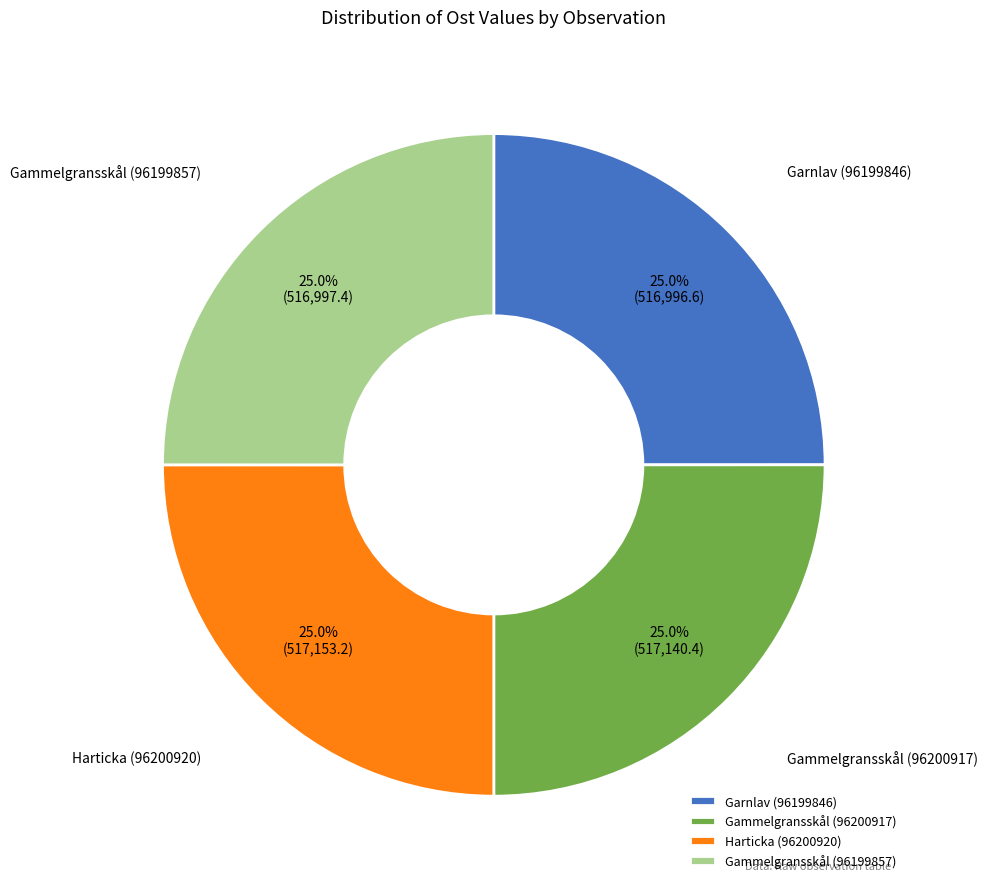

To the nearest percent, what is the average slice percentage?

25%